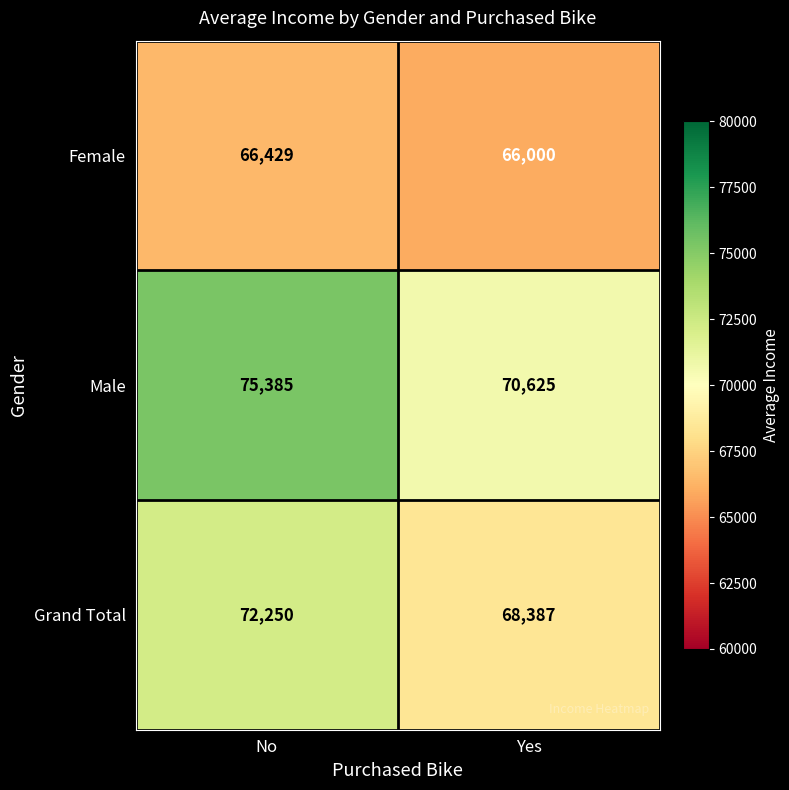

What is the minimum value shown in the chart?

66000